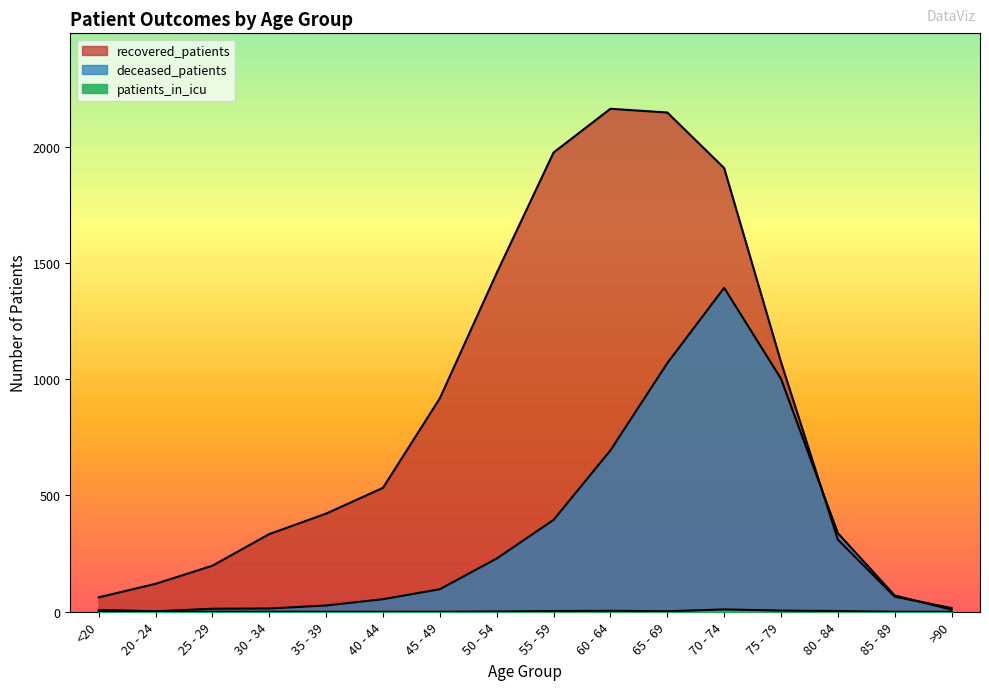

Where is recovered_patients nearest to the value 1089?

75 - 79